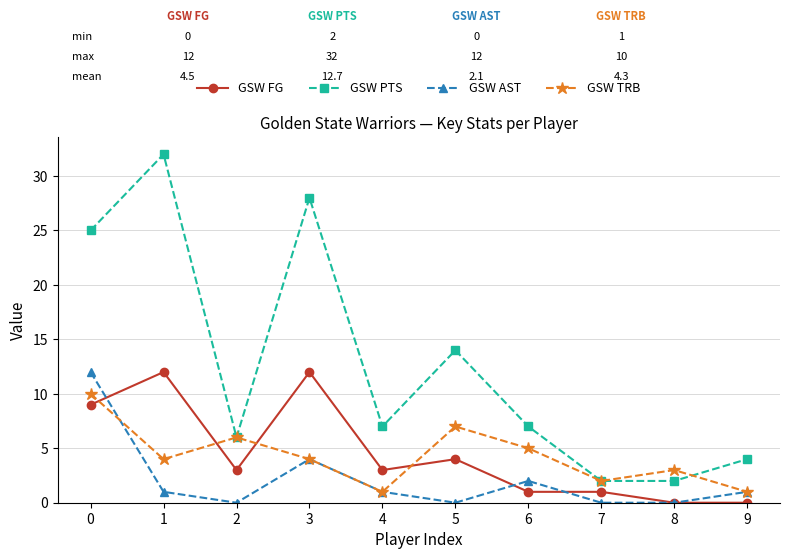

Reading left to right, extract all data points from this chart.

GSW FG: 0=9	1=12	2=3	3=12	4=3	5=4	6=1	7=1	8=0	9=0
GSW PTS: 0=25	1=32	2=6	3=28	4=7	5=14	6=7	7=2	8=2	9=4
GSW AST: 0=12	1=1	2=0	3=4	4=1	5=0	6=2	7=0	8=0	9=1
GSW TRB: 0=10	1=4	2=6	3=4	4=1	5=7	6=5	7=2	8=3	9=1